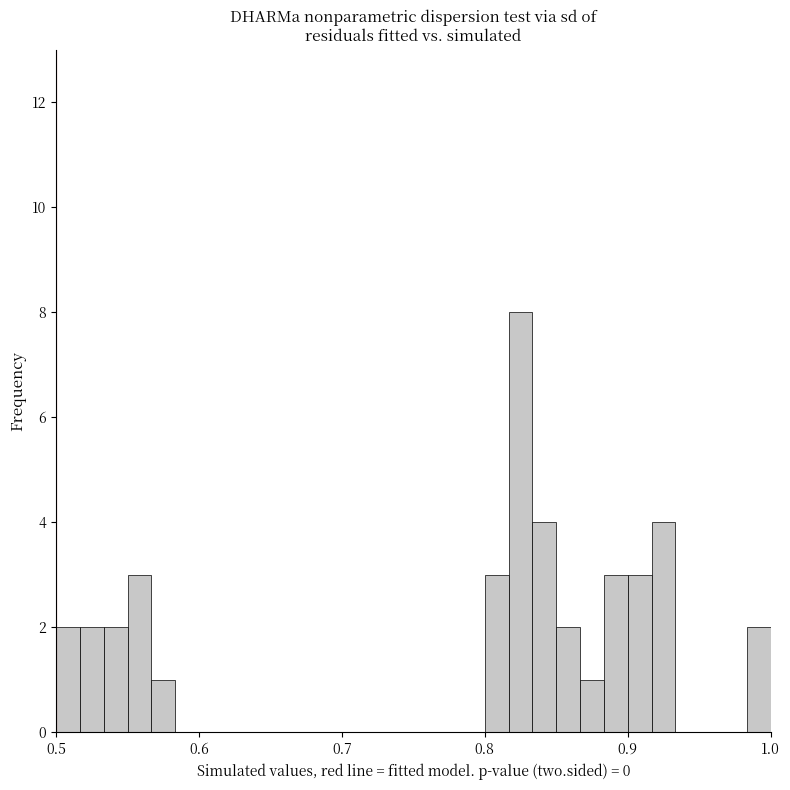

Read against the x-axis, roughly where is the centre of the tallest bar?

0.83